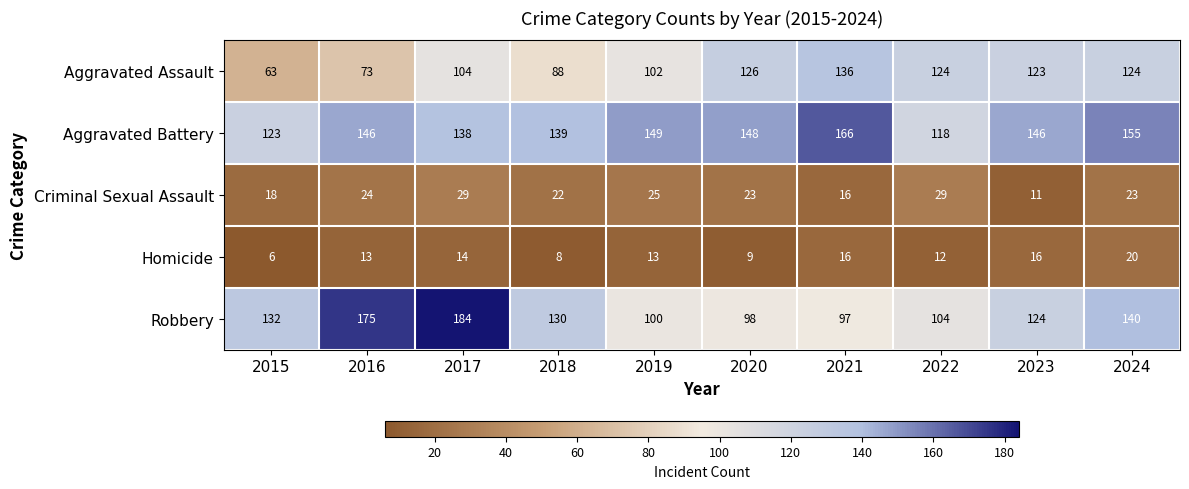

At how many categories does at least one series exceed 57?

10